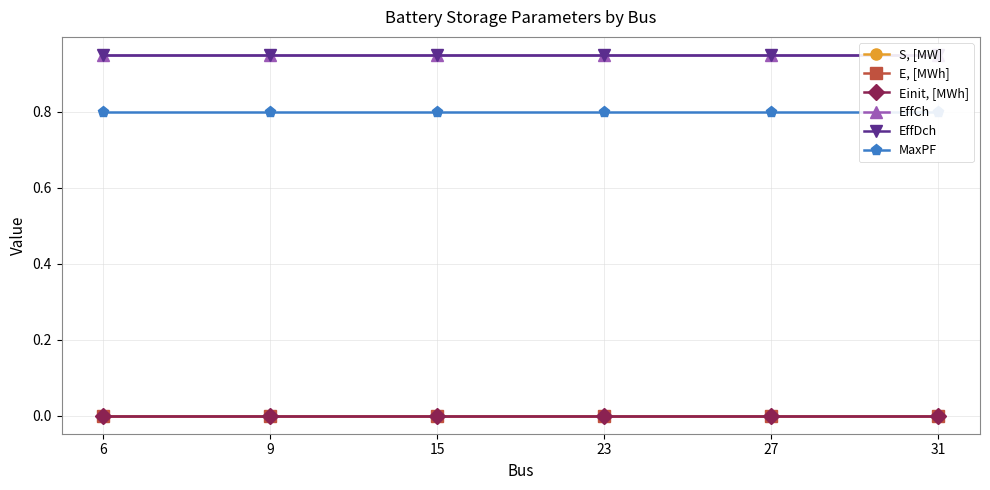

What is the maximum value shown in the chart?

0.9